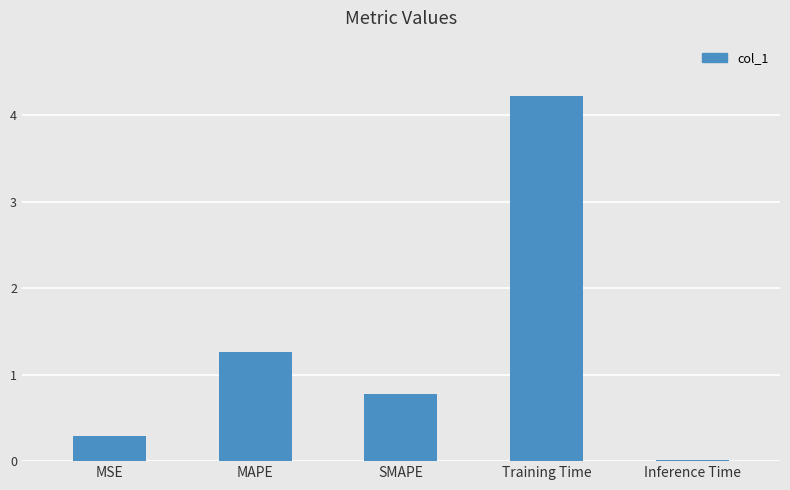

What is the label of the 1st bar from the right?

Inference Time